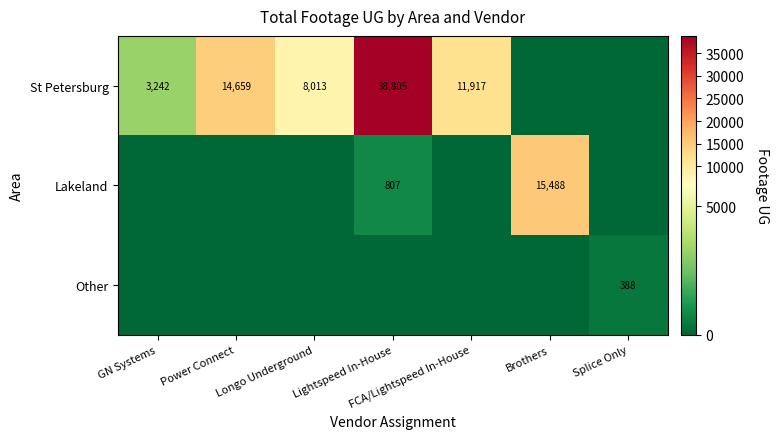

The Lakeland series shows 807 at Lightspeed In-House. True or false?

True